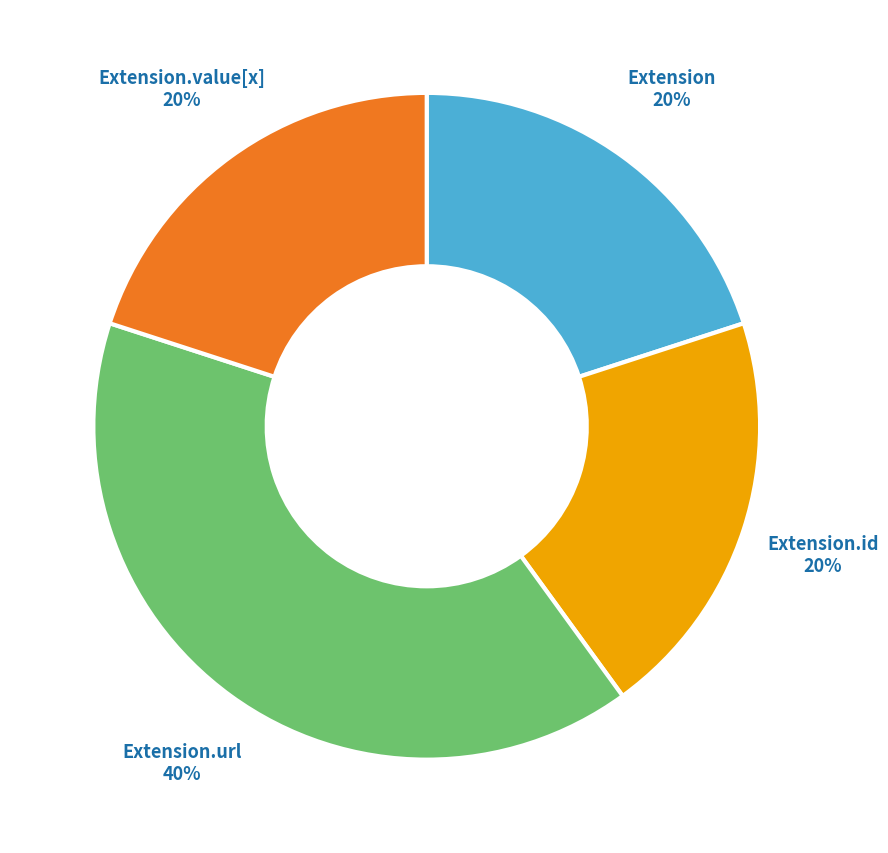

Between Extension.url and Extension.value[x], which is larger?

Extension.url